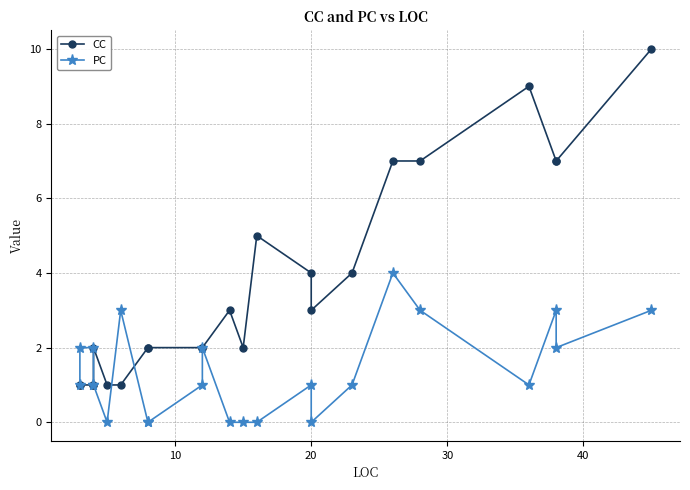

What is the difference between the maximum and minimum values in the CC series?

9